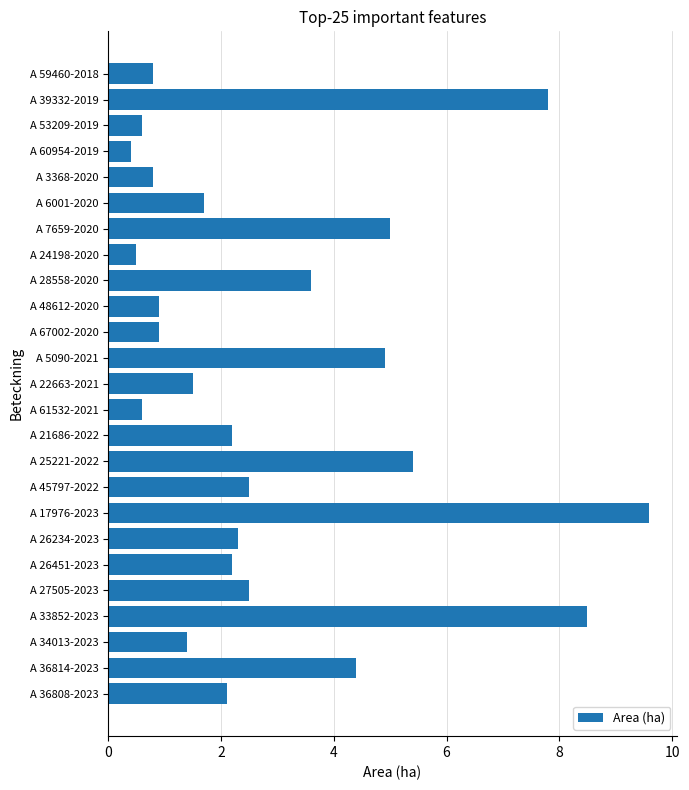

What is the change in value from A 25221-2022 to A 36814-2023?

-1.0